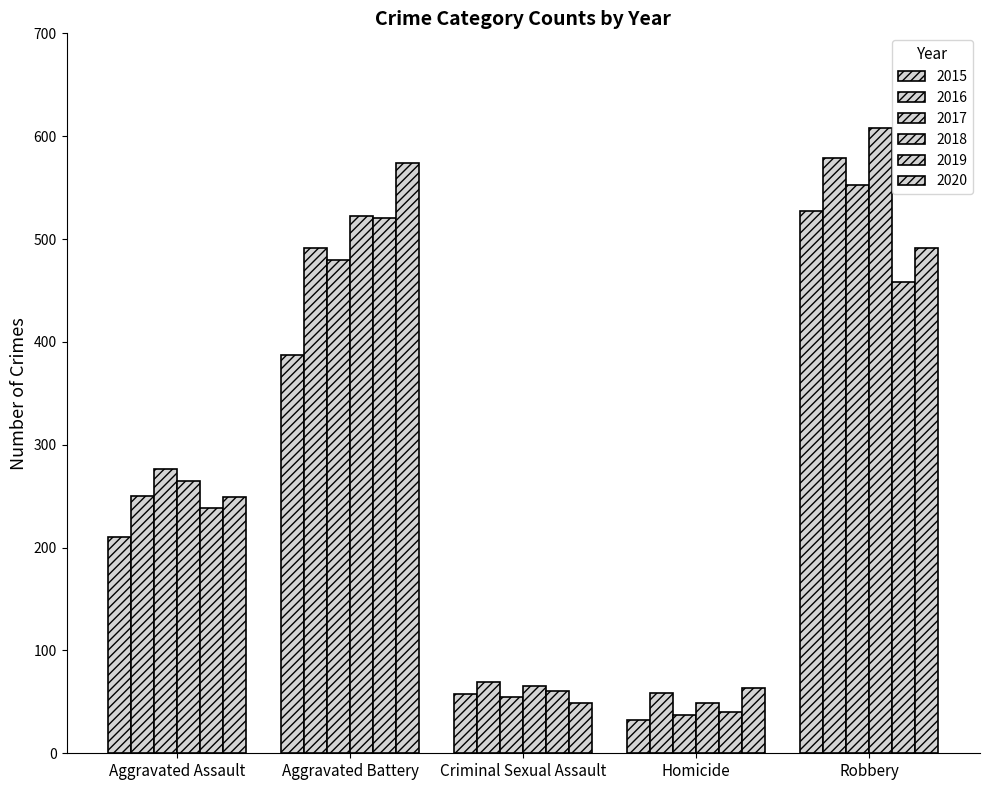

How many bars are there in each group?

6